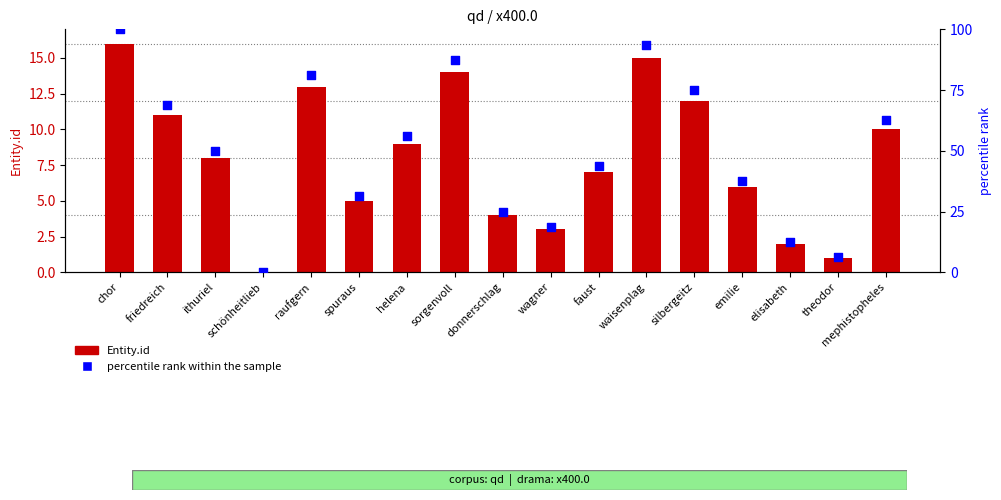

At how many categories does at least one series exceed 53?

8